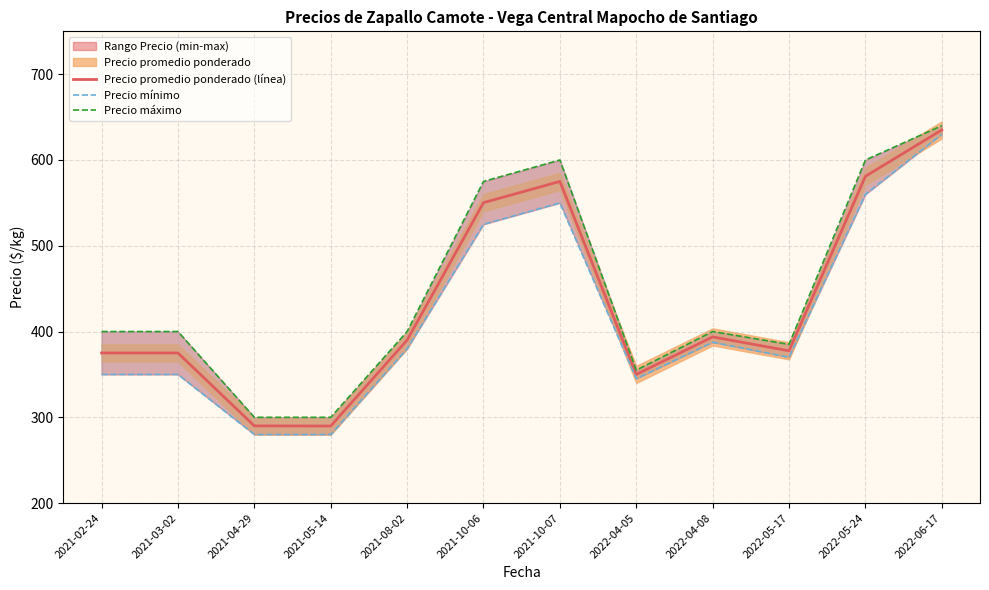

Which category has the highest value in the Precio promedio ponderado (línea) series?

2022-06-17